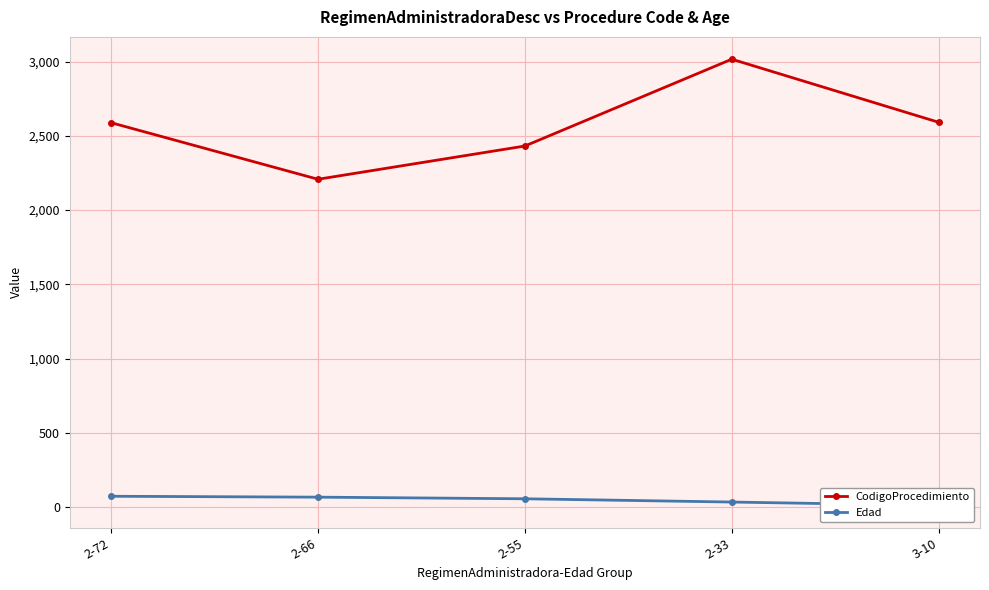

Which series changed the most between 2-33 and 3-10?

CodigoProcedimiento